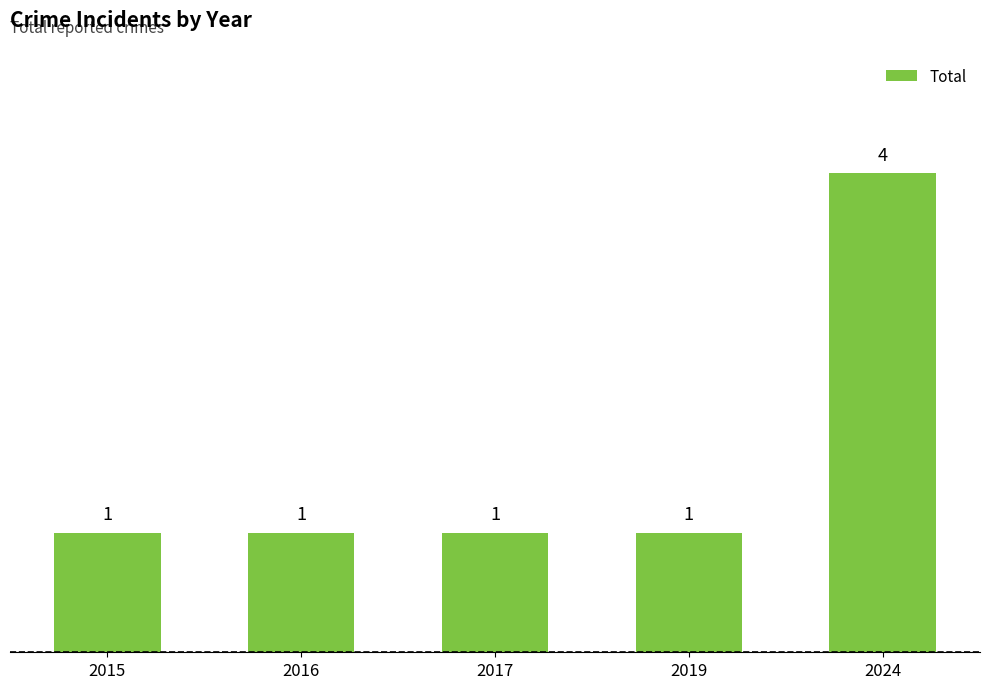

How many distinct data groups are displayed?

1